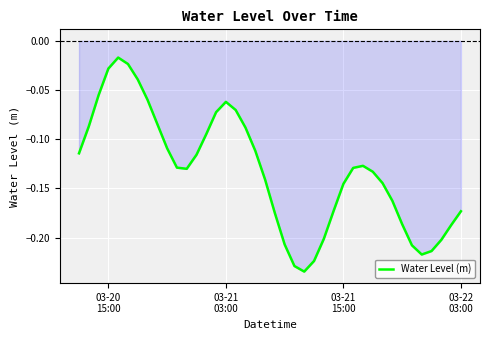

Reading right to left, extract all data points from this chart.

-0.2	-0.2	-0.2	-0.2	-0.2	-0.2	-0.2	-0.2	-0.1	-0.1	-0.1	-0.1	-0.1	-0.2	-0.2	-0.2	-0.2	-0.2	-0.2	-0.2	-0.1	-0.1	-0.1	-0.1	-0.1	-0.1	-0.1	-0.1	-0.1	-0.1	-0.1	-0.1	-0.1	-0.0	-0.0	-0.0	-0.0	-0.1	-0.1	-0.1